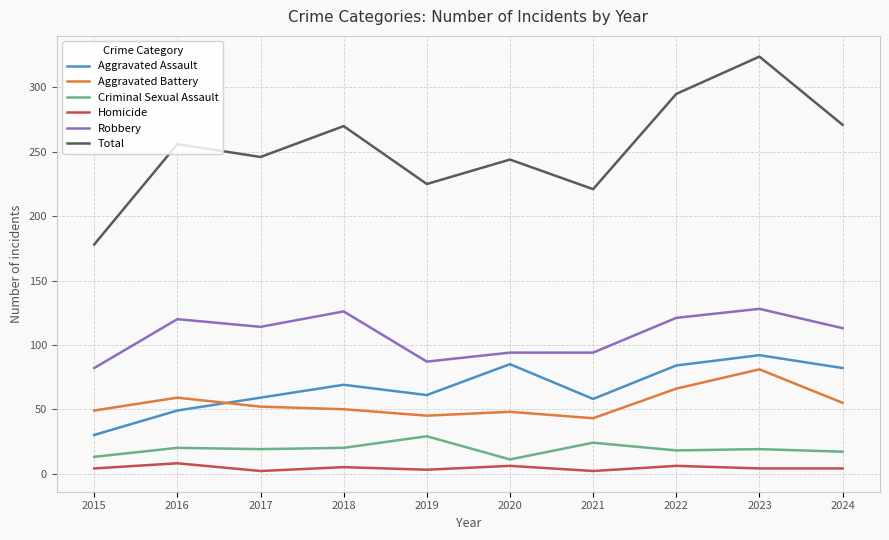

At 2022, list the series in order from largest to smallest.

Total, Robbery, Aggravated Assault, Aggravated Battery, Criminal Sexual Assault, Homicide